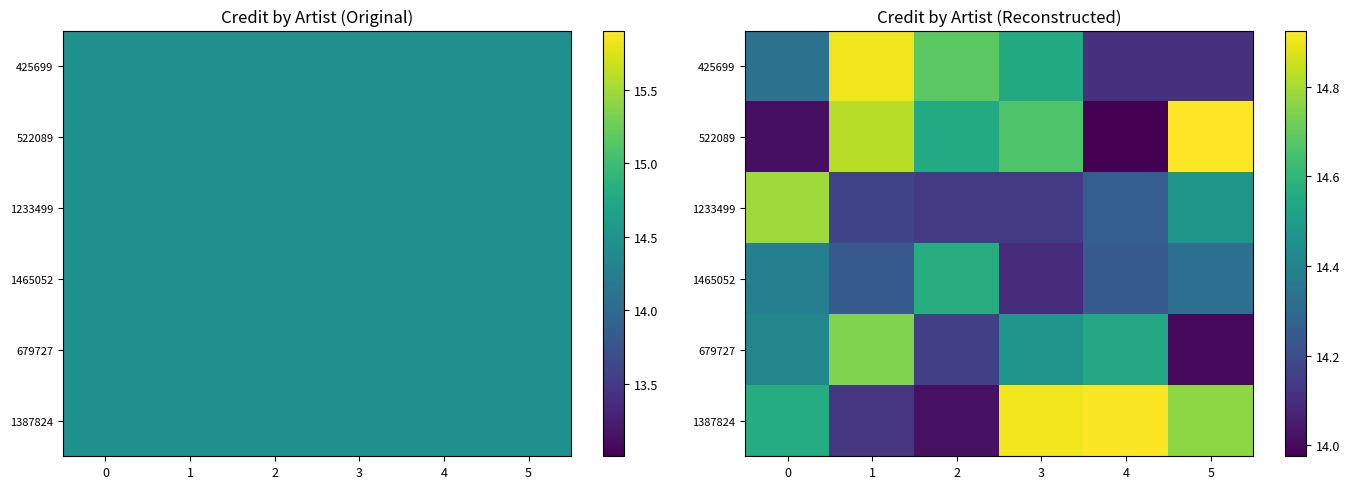

What is the smallest value displayed?

14.0